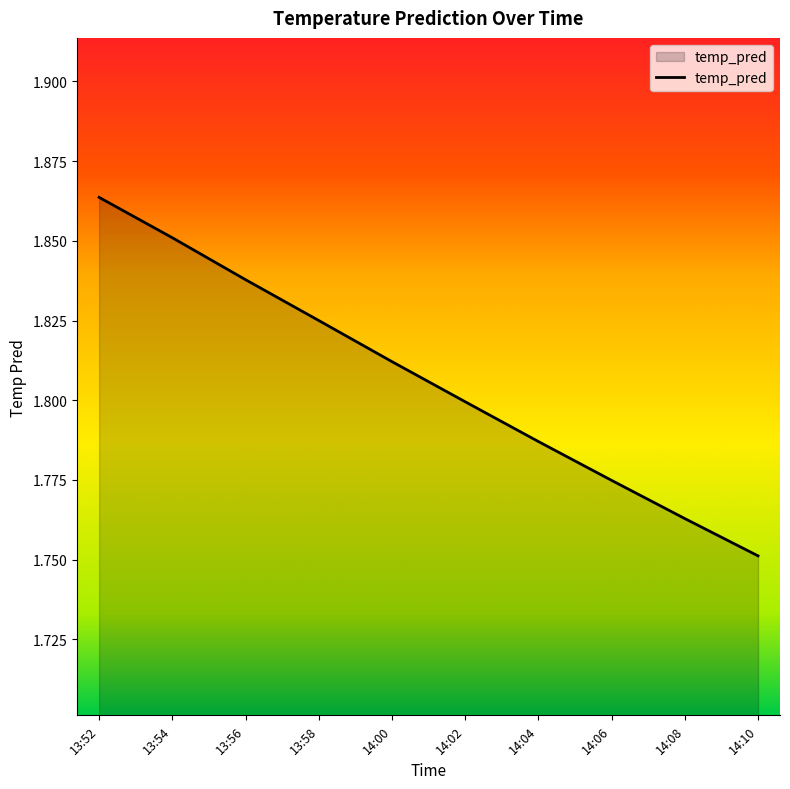

Does the chart display data point markers on the line(s)?

No